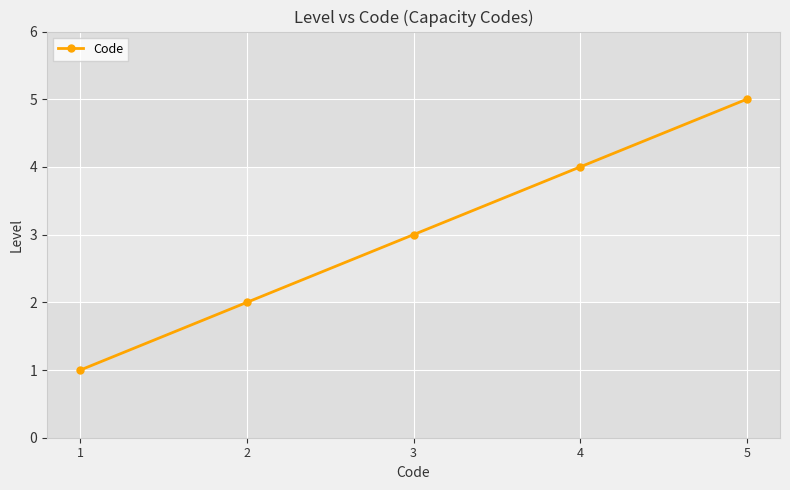

Where is the data nearest to the value 3?

3